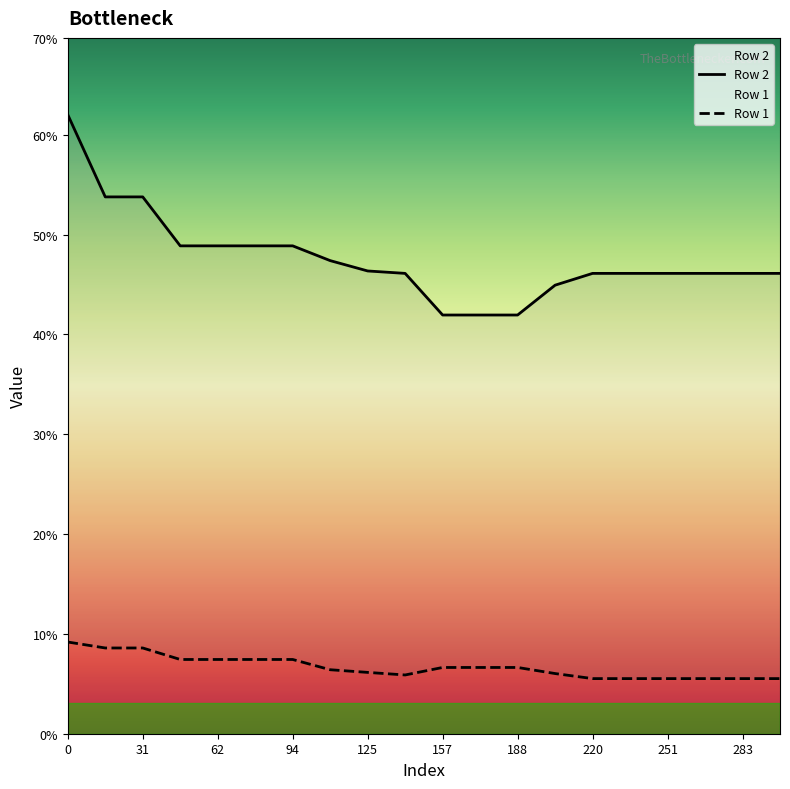

Rank the series by their average value, from lowest to highest.

Row 1, Row 2